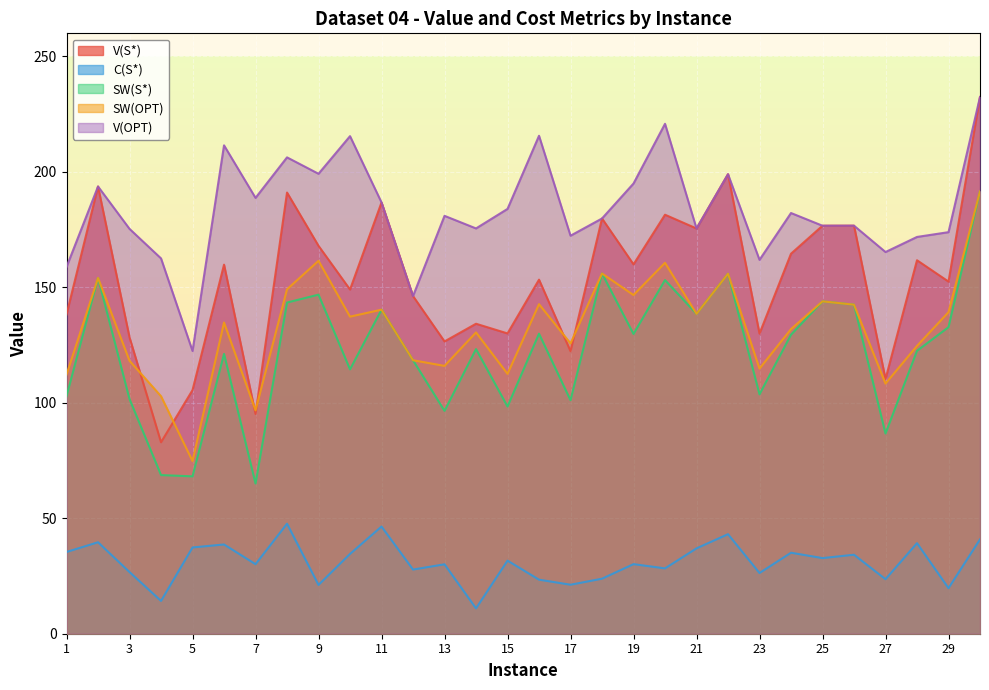

Rank the series at 12 from highest to lowest value.

V(S*), V(OPT), SW(S*), SW(OPT), C(S*)